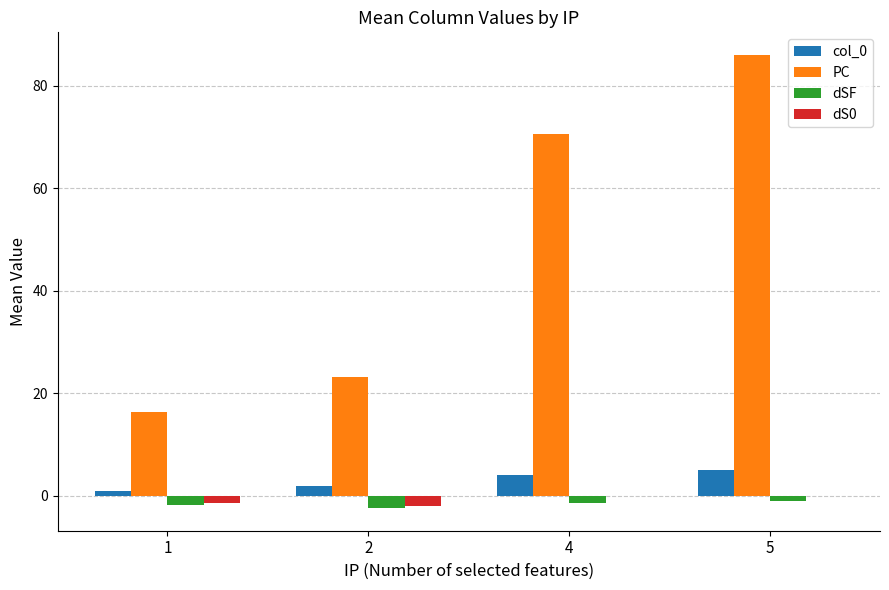

The col_0 series shows 1.6 at 5. True or false?

False